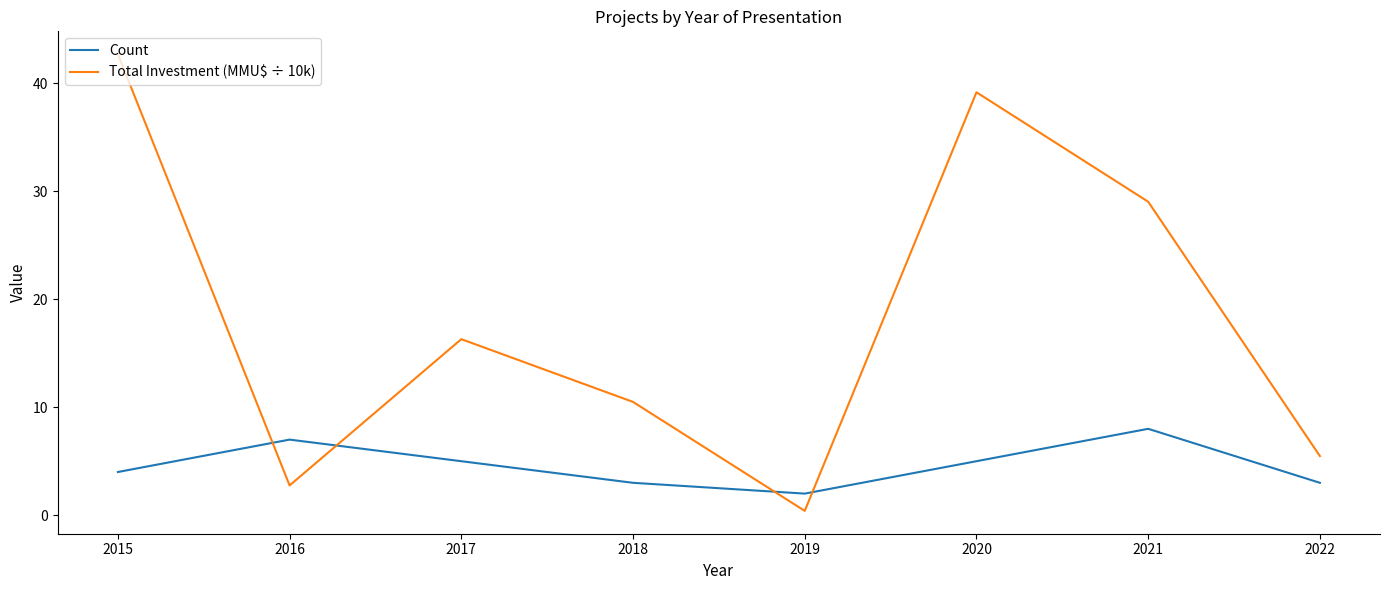

True or false: Count and Total Investment (MMU$ ÷ 10k) intersect in this chart.

True